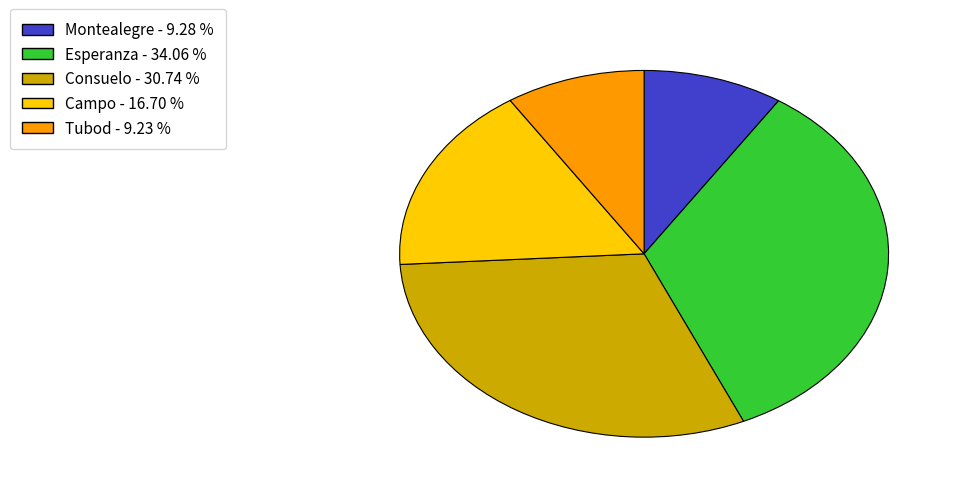

Which slice is the largest?

Esperanza